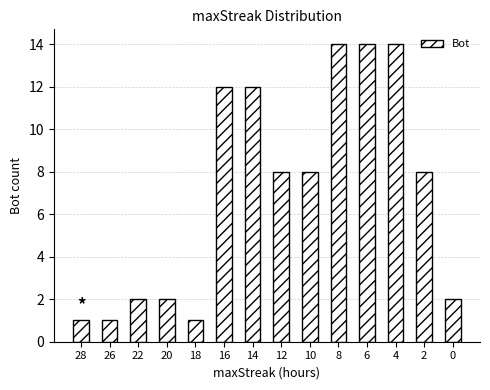

Count the number of categories in the chart.

14